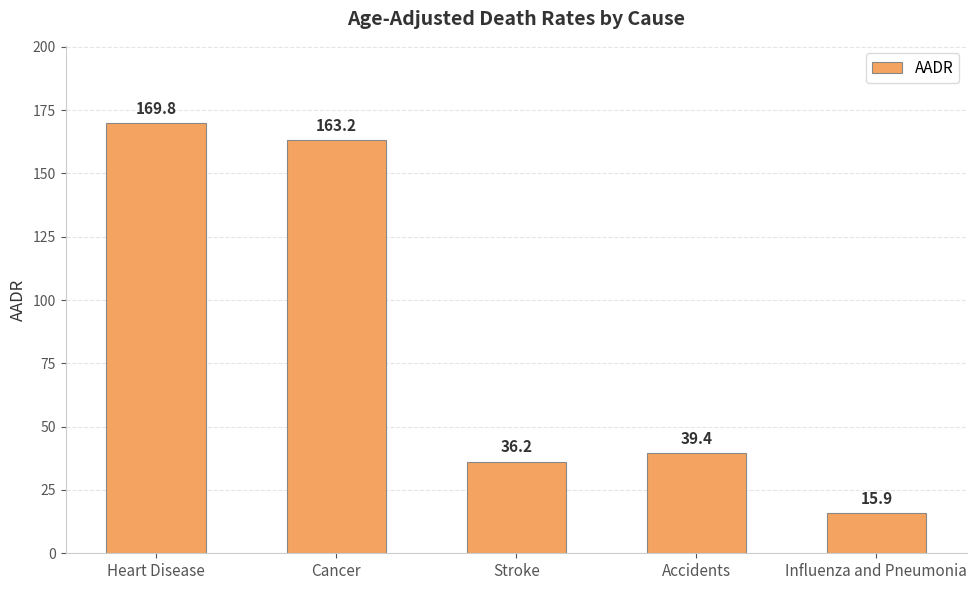

What position from the left is Heart Disease?

1